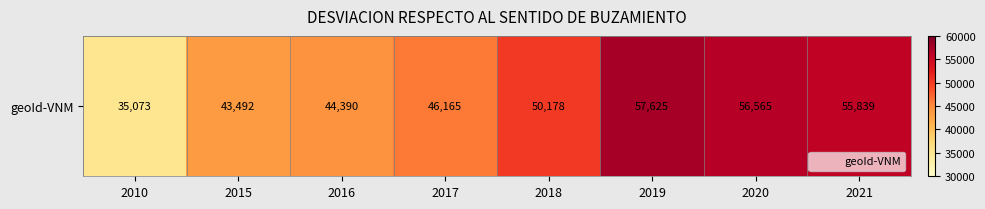

Which label corresponds to the largest value in the chart?

2019